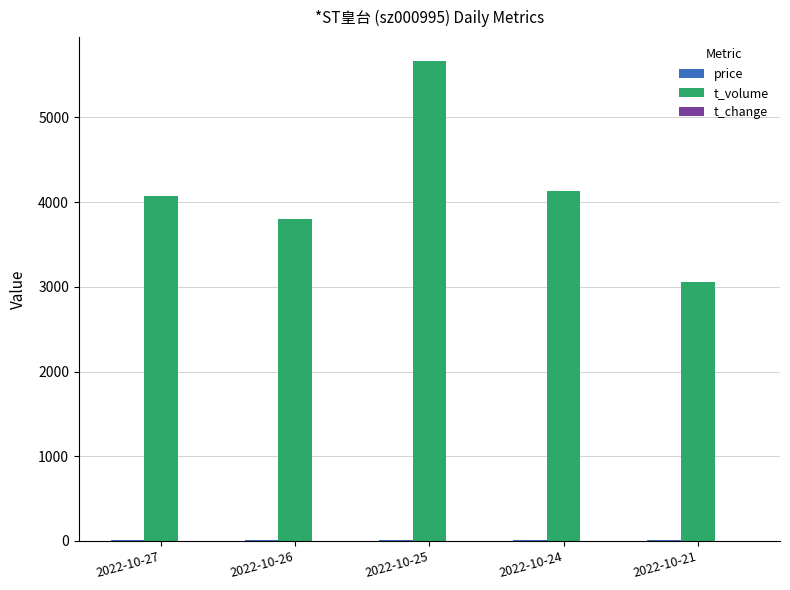

Between 2022-10-25 and 2022-10-24, which series saw the biggest shift?

t_volume